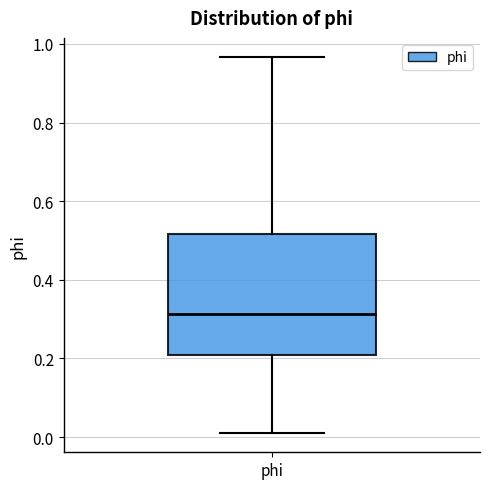

Where is the upper edge of the box for phi on the y-axis? The values are not printed on the chart, so give them approximately, as read against the axis.

0.52